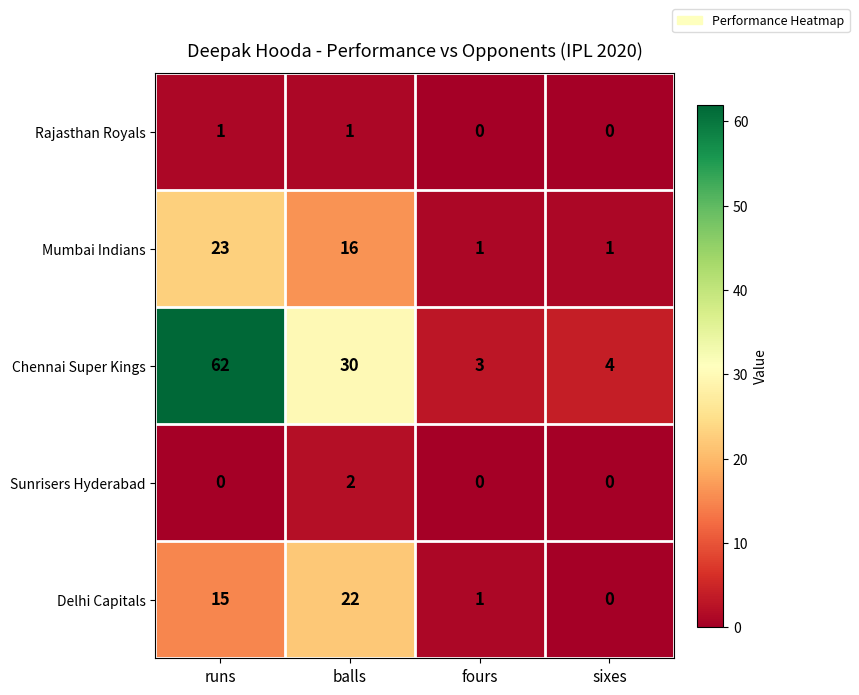

Which series has the widest spread of values?

Chennai Super Kings